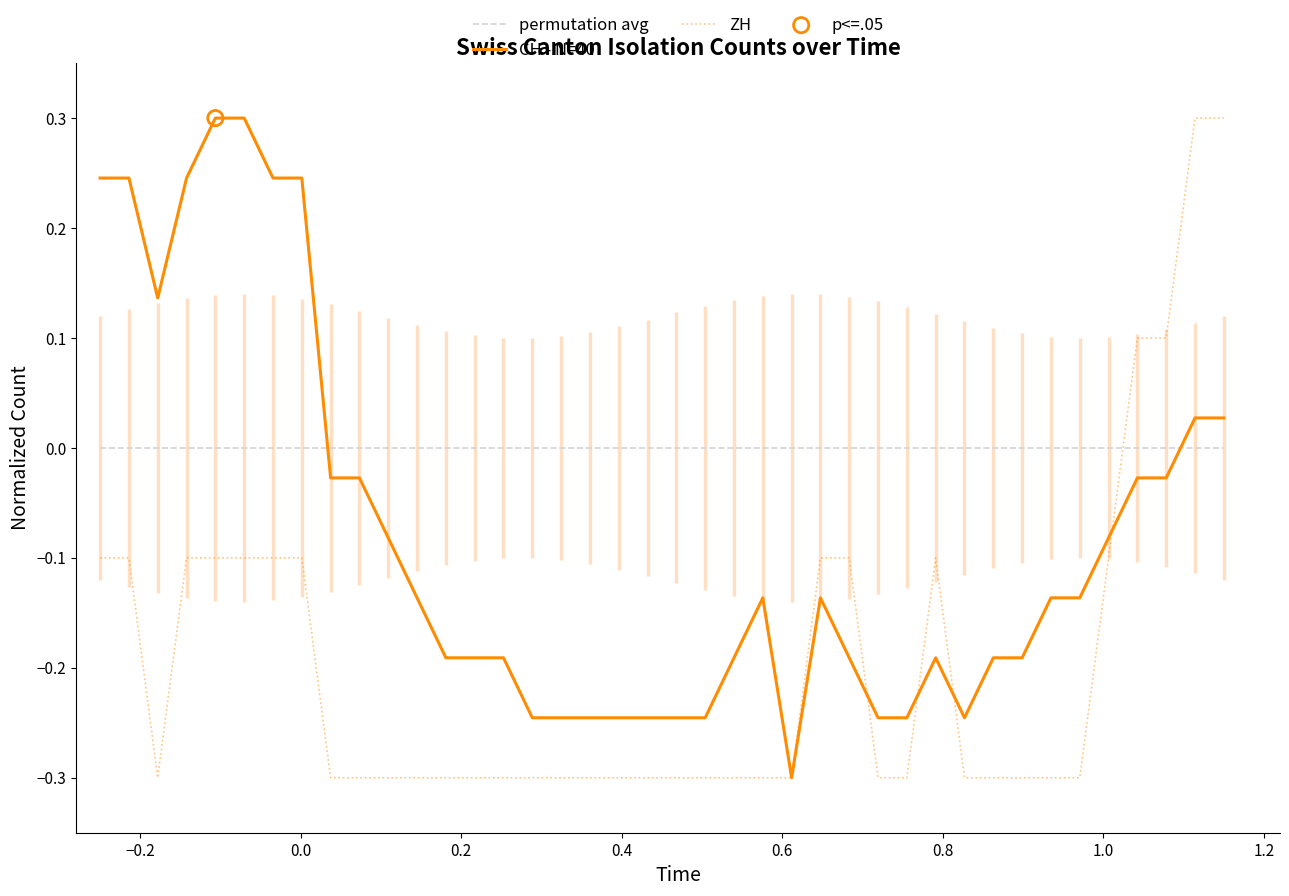

Which series has the largest total across all categories?

permutation avg